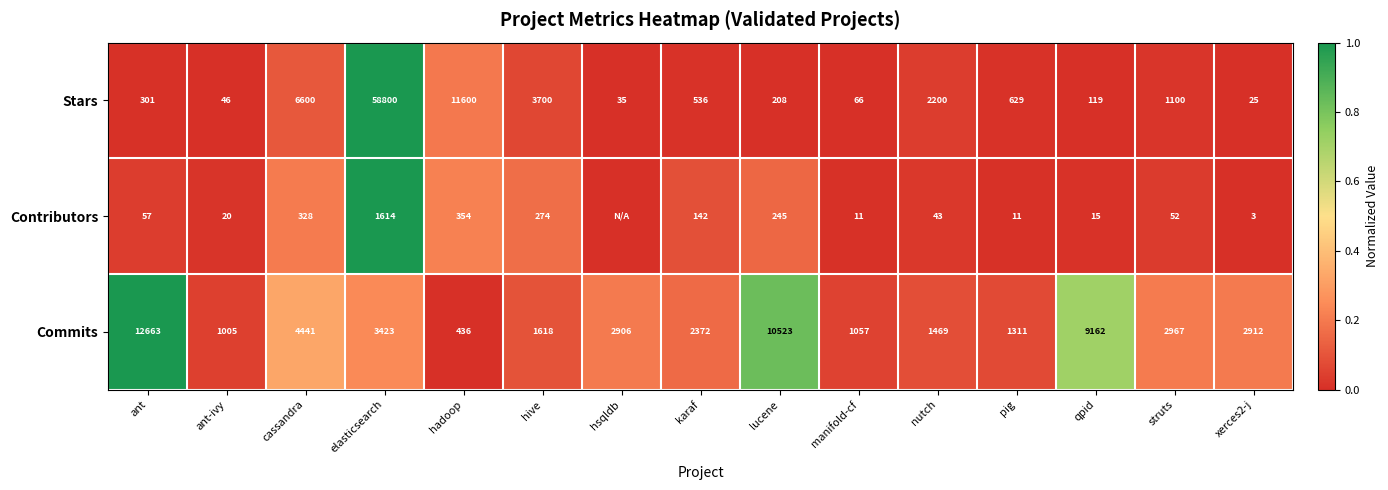

What is the difference between the second highest and second lowest values in the Stars series?

11565